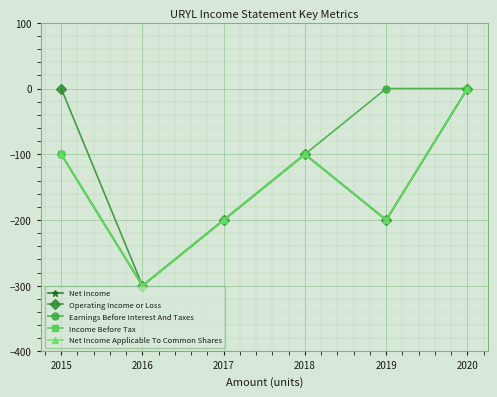

At which label does Net Income reach its minimum?

2016